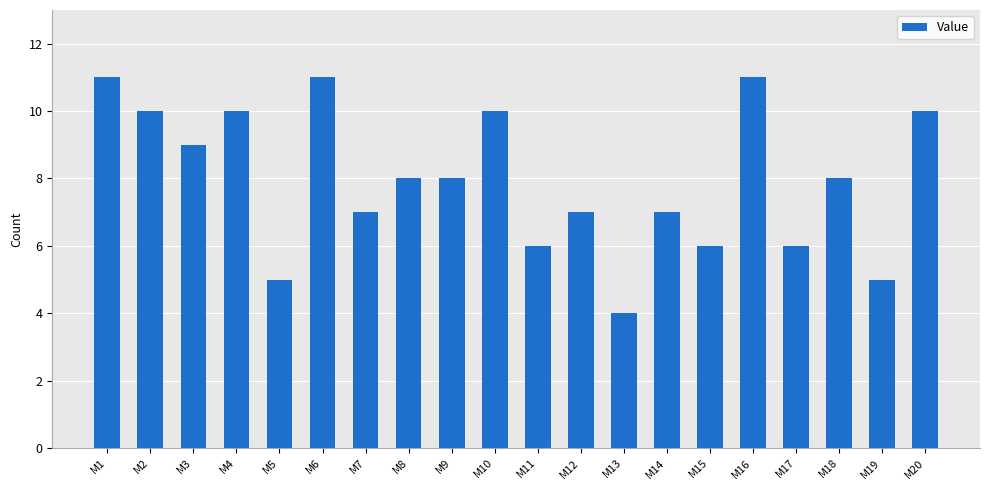

What is the value of the 18th bar from the left?

8